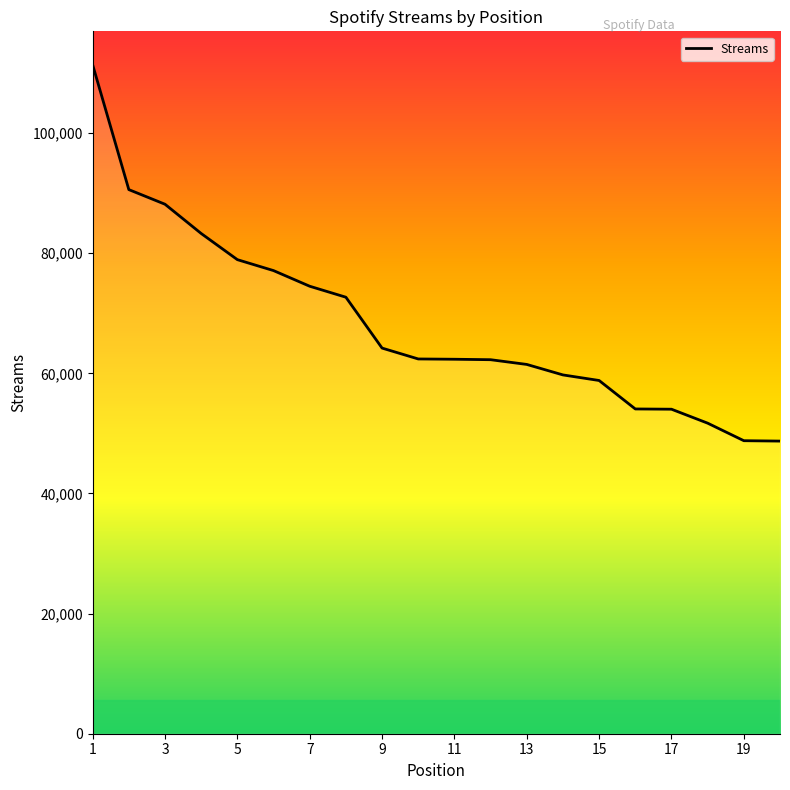

What is the smallest value displayed?

48719